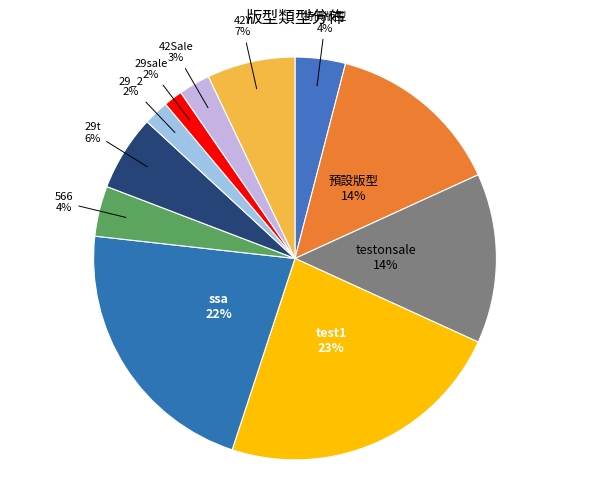

How many segments does this pie chart have?

11